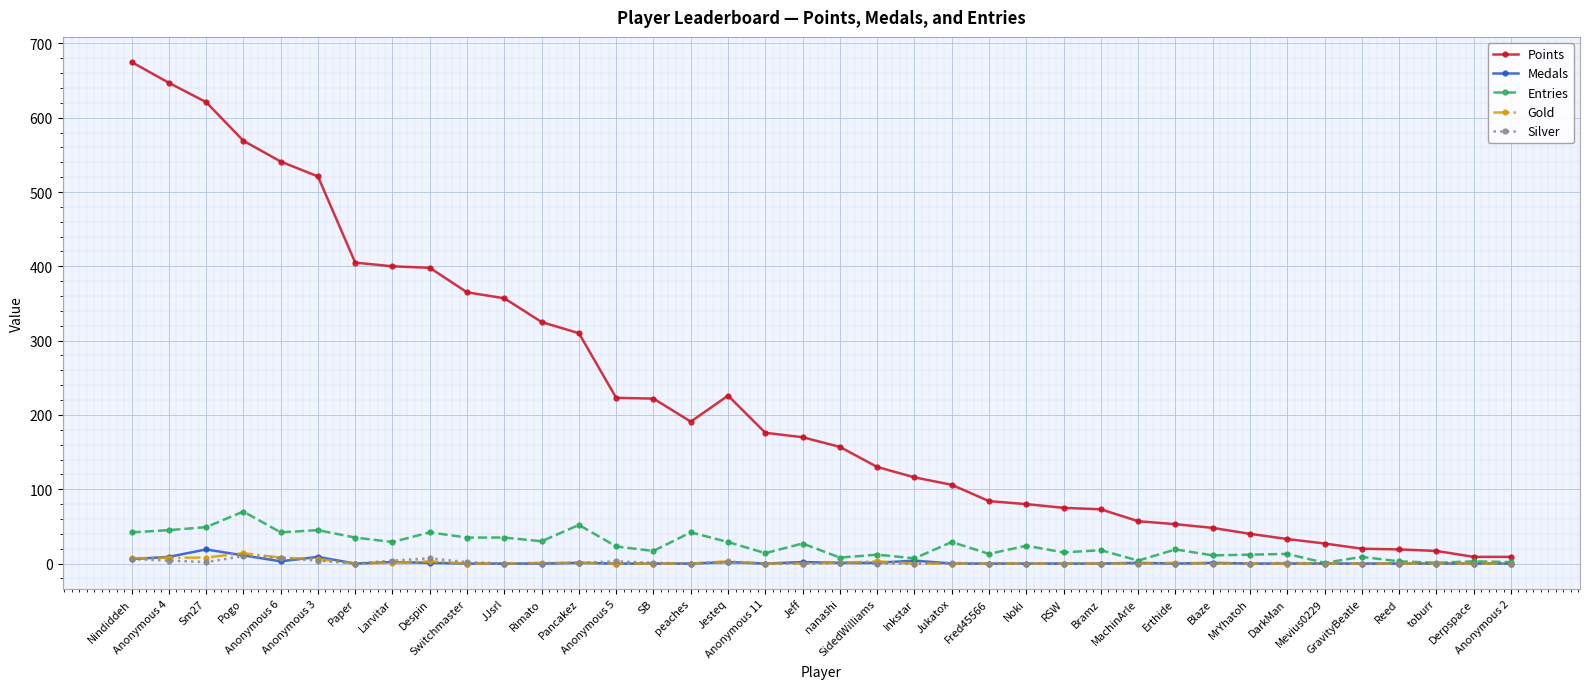

Which series has the widest spread of values?

Points